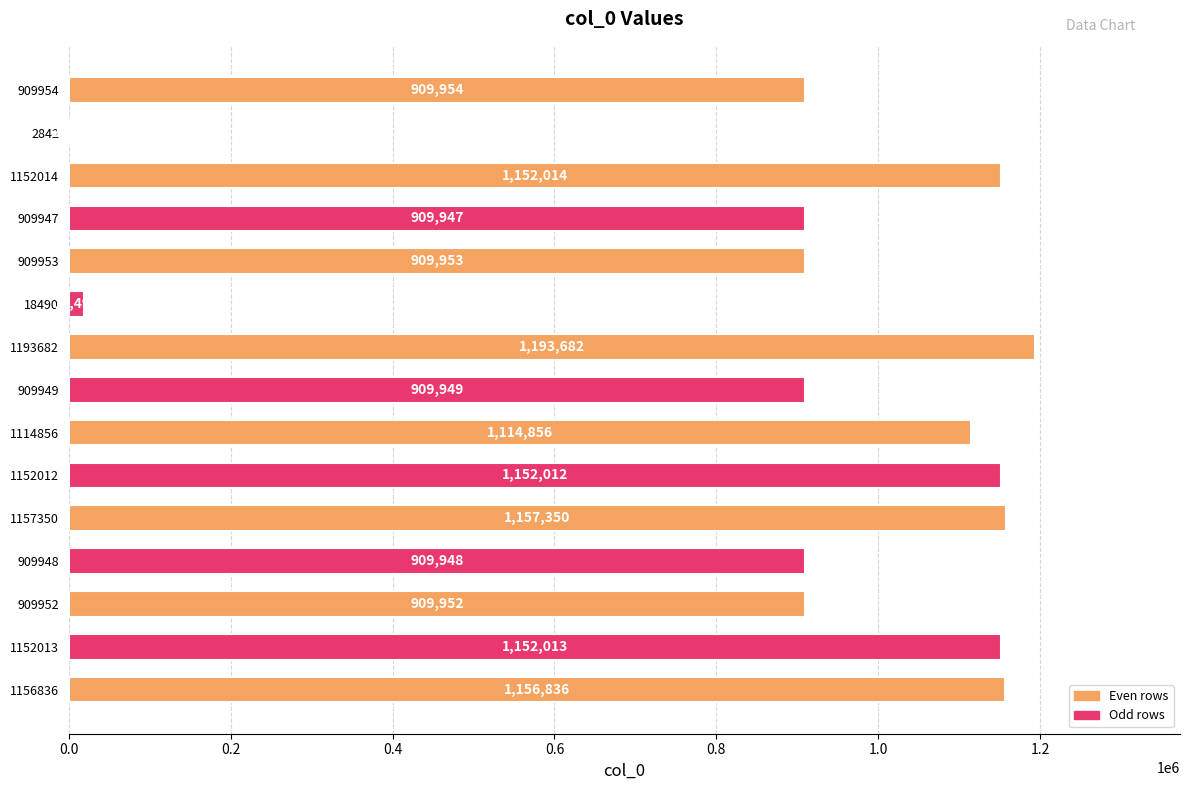

Between 1152014 and 909953, which is larger?

1152014